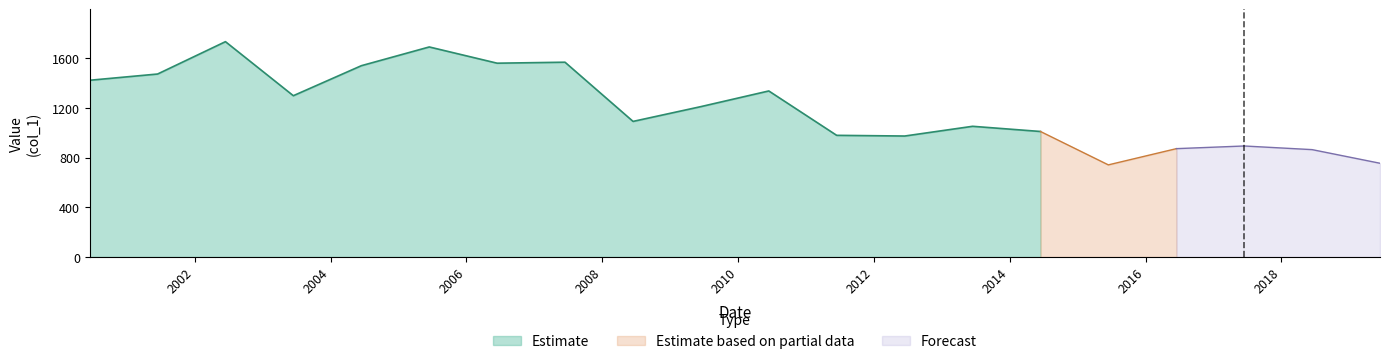

How many categories are shown in the chart?

20